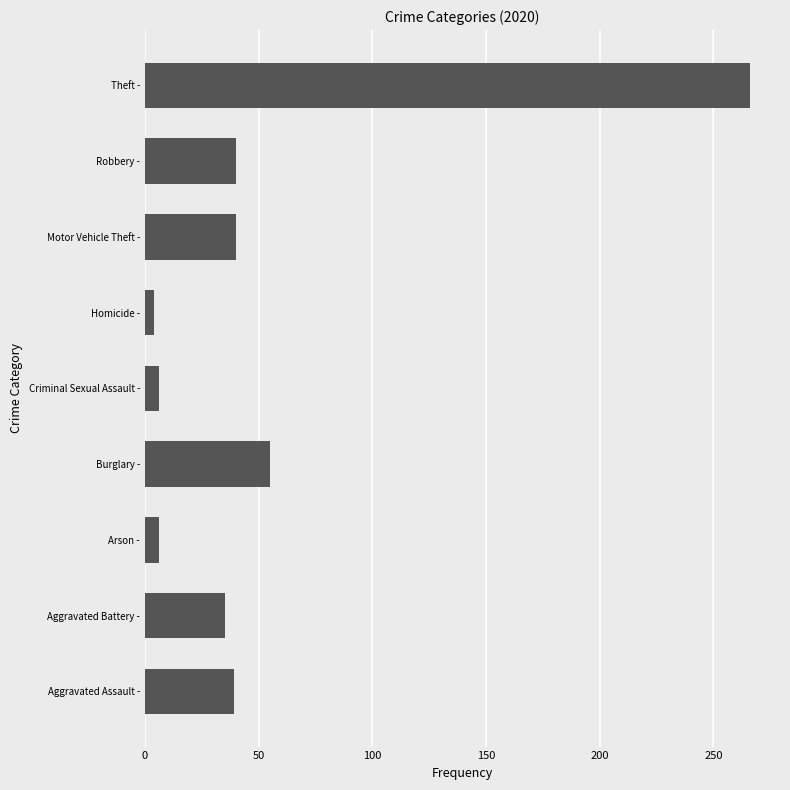

What is the approximate value at Motor Vehicle Theft -, to the nearest 50?

50